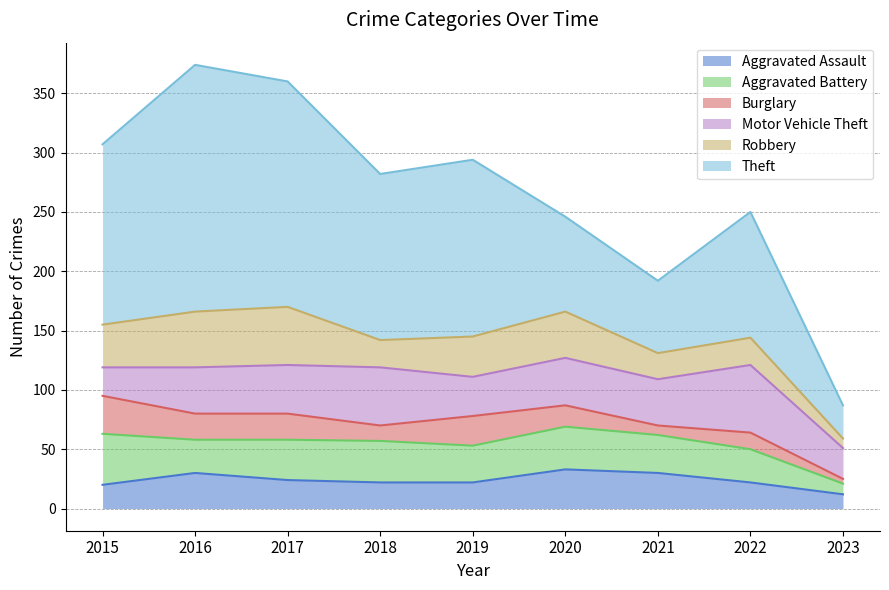

Does the chart have visible grid lines?

Yes